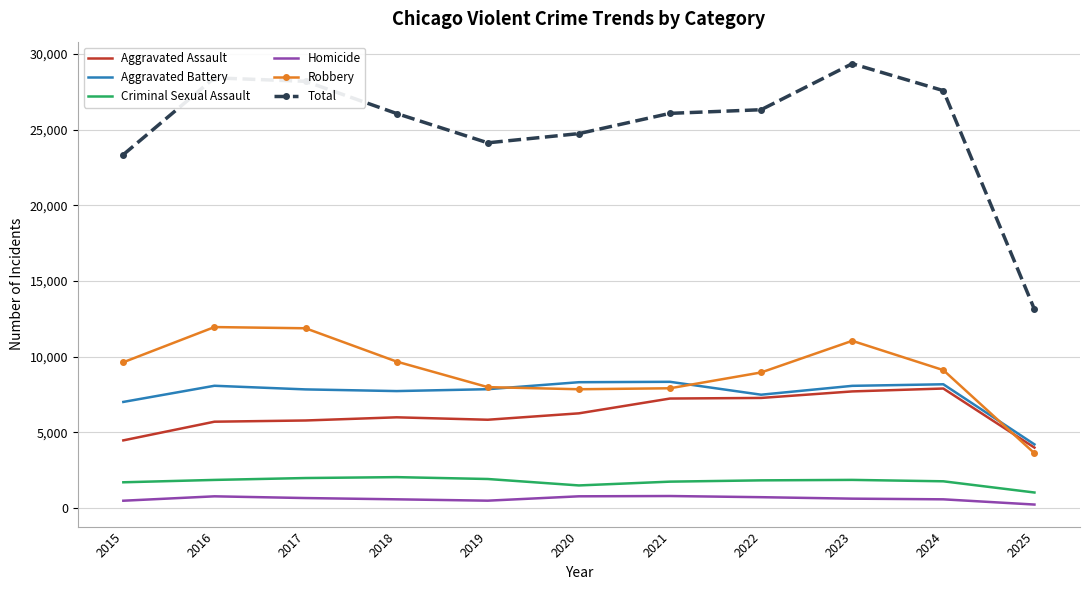

True or false: Robbery has more than 1 points higher than both neighbors.

True